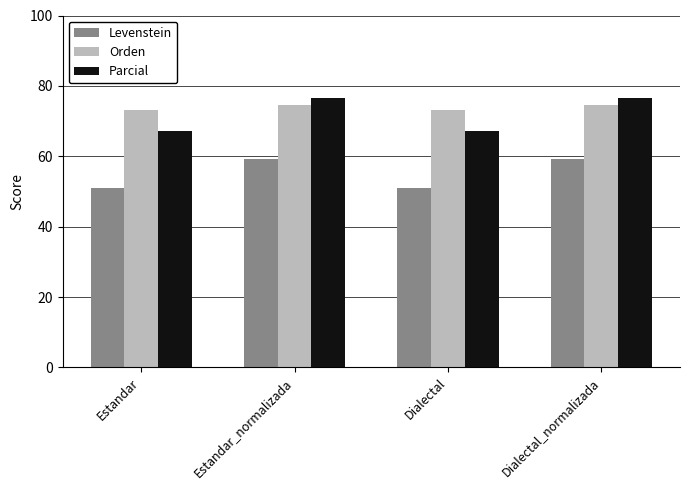

Which series has the largest total across all categories?

Orden